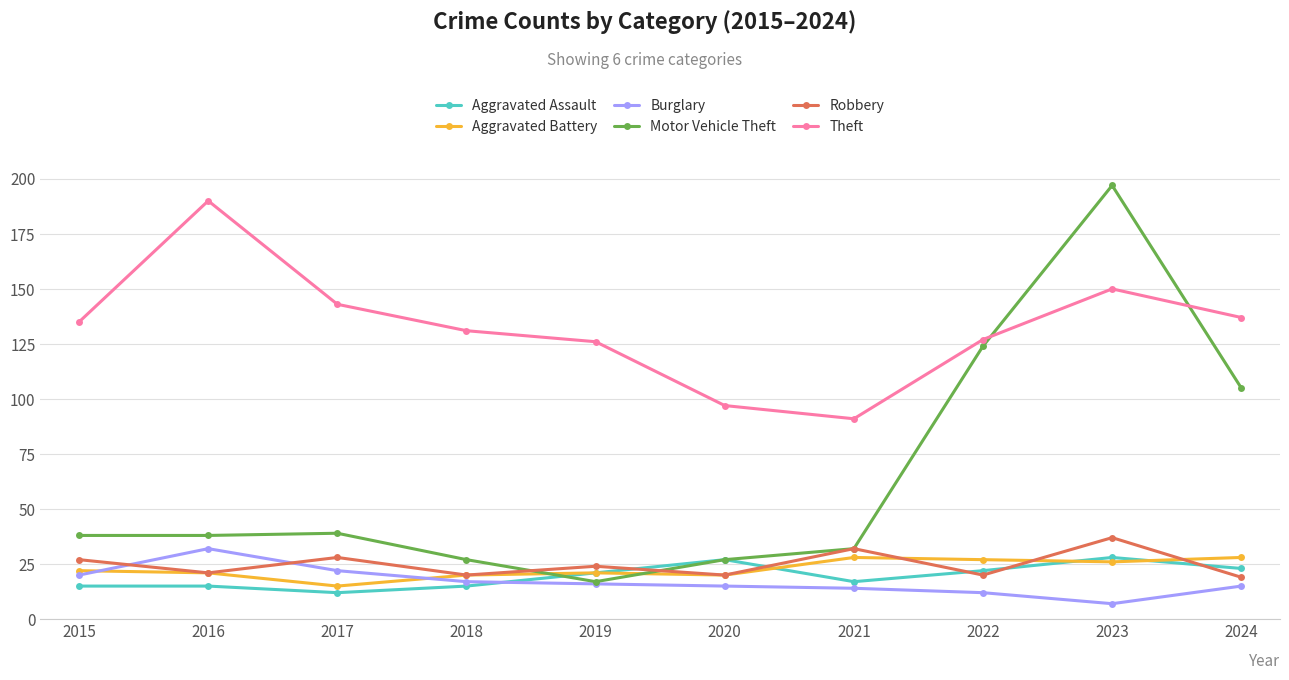

How many distinct data groups are displayed?

6